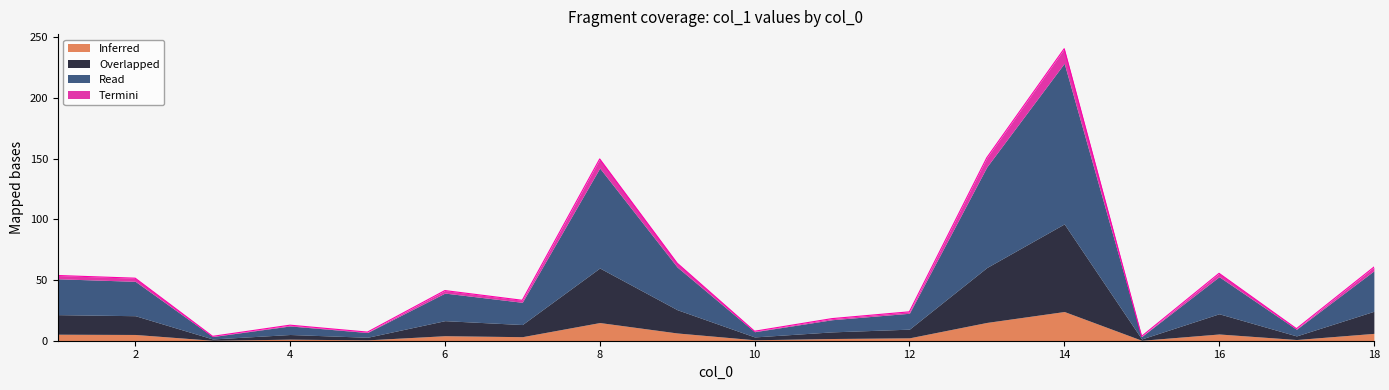

What is the change in value from 3 to 6?

+37.7